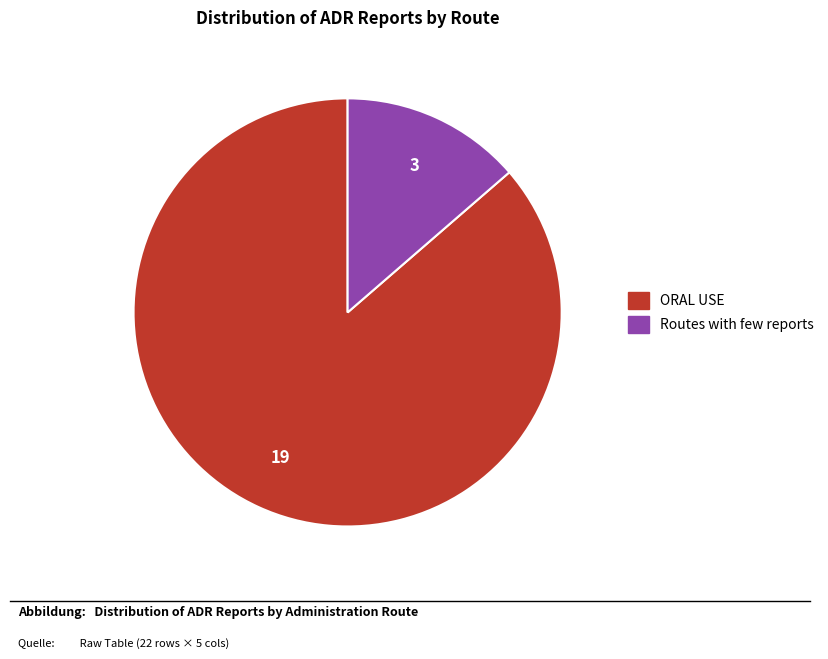

Approximately how many times larger is the value at ORAL USE compared to Routes with few reports?

6.3